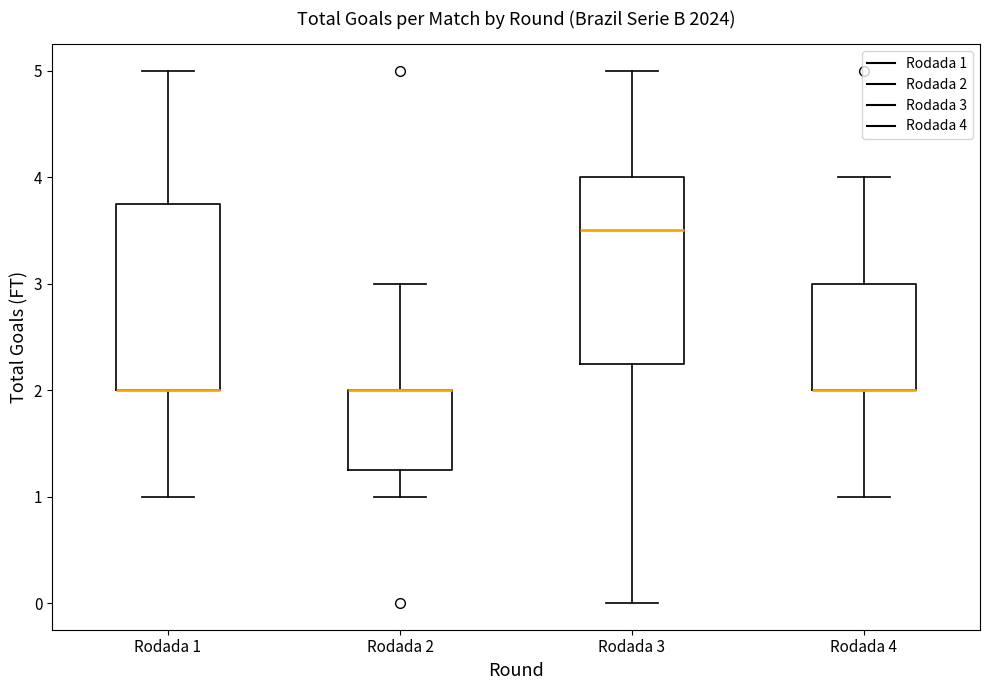

Where is the upper edge of the box for Rodada 1 on the y-axis? The values are not printed on the chart, so give them approximately, as read against the axis.

3.8